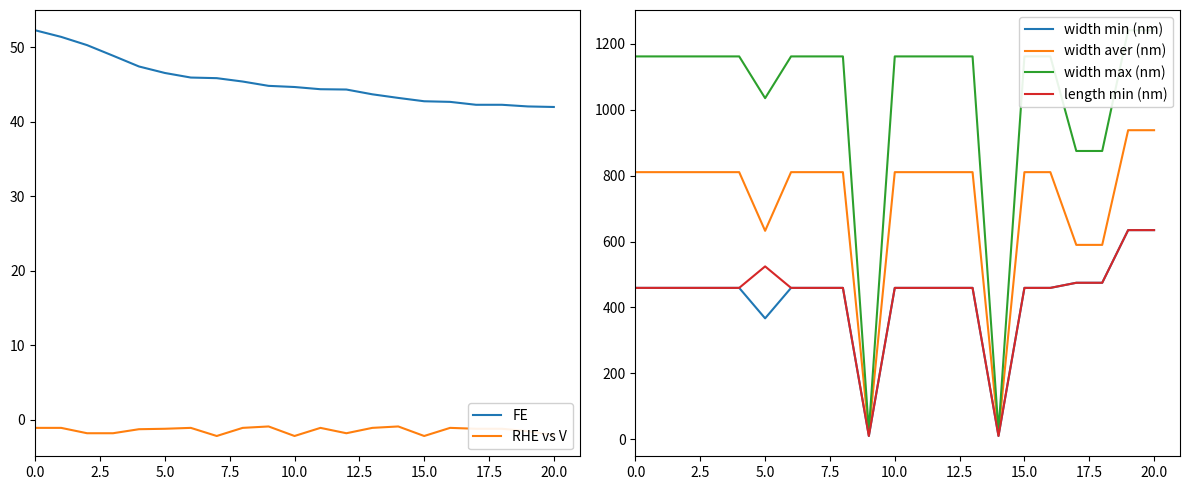

The value of FE at 5.0 is 78.4. True or false?

False